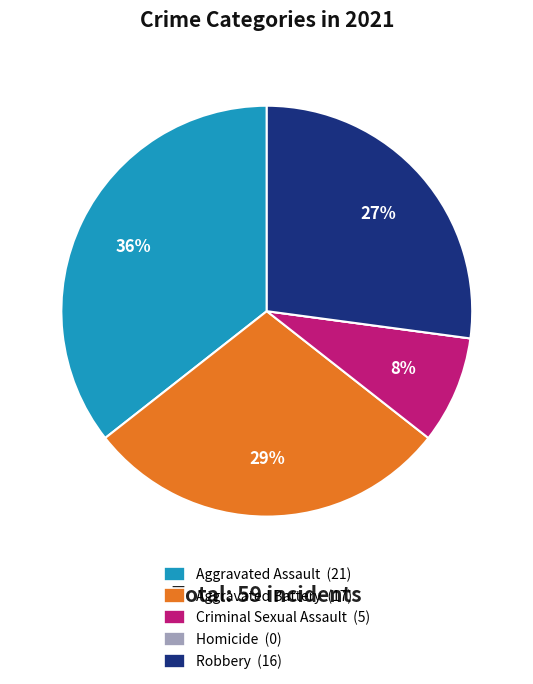

Which has a higher value, Aggravated Assault or Criminal Sexual Assault?

Aggravated Assault